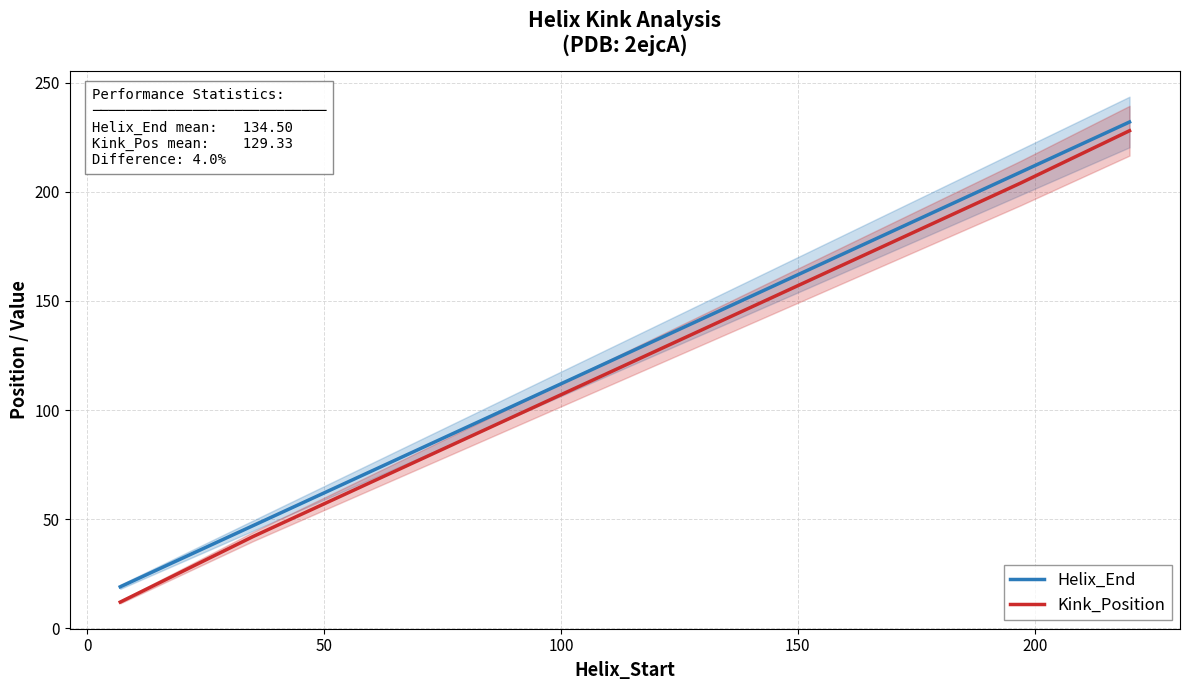

What is the maximum value for Helix_End?

232